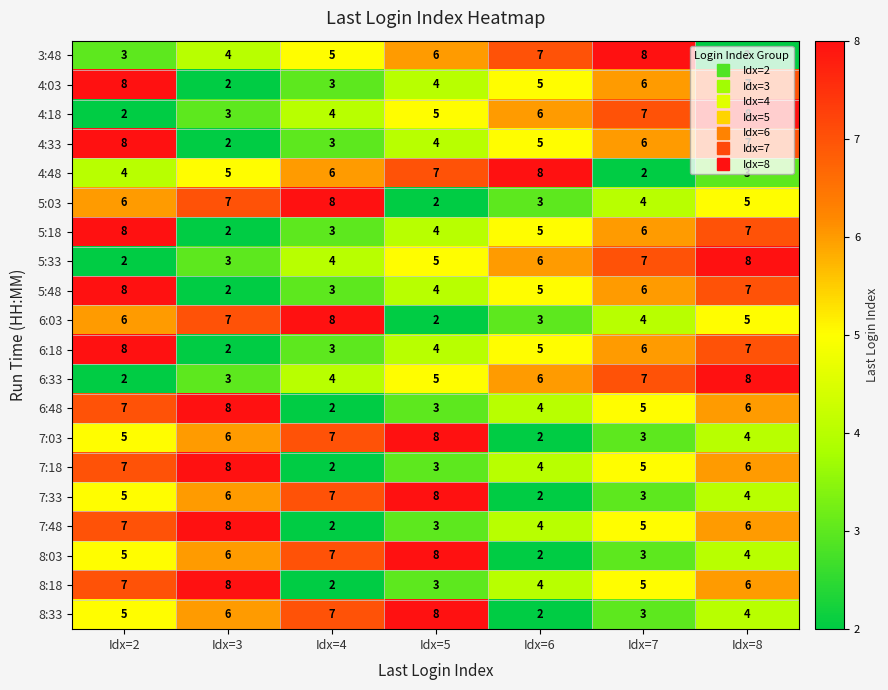

Count the number of categories in the chart.

7